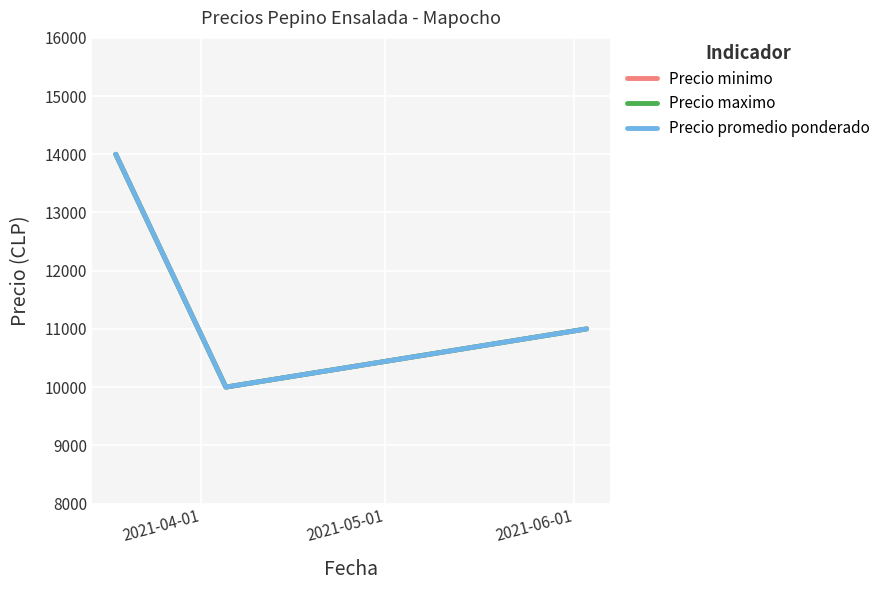

Reading left to right, extract all data points from this chart.

Precio minimo: 14000	10000	11000
Precio maximo: 14000	10000	11000
Precio promedio ponderado: 14000	10000	11000